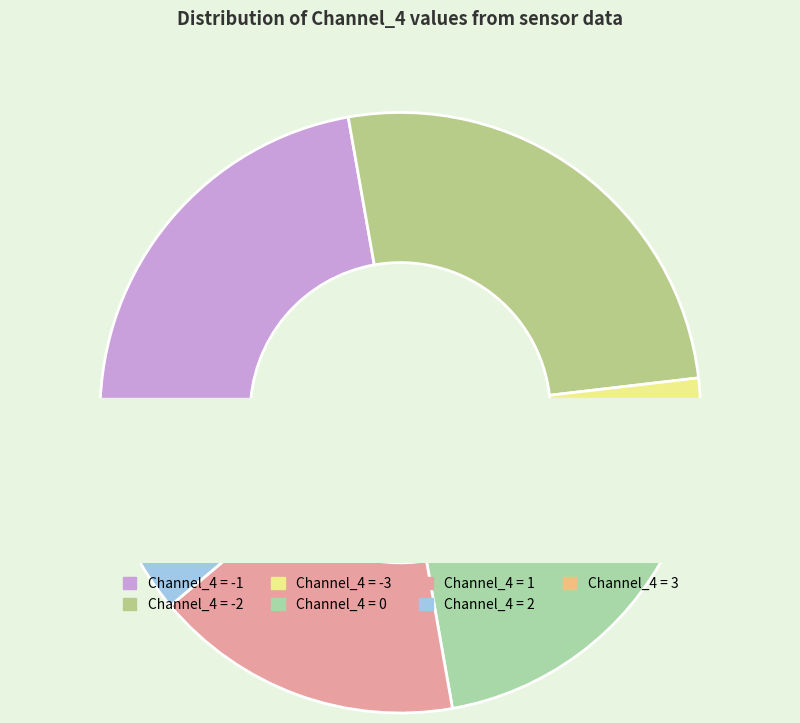

What percentage is the 2 slice, to the nearest percent?

7%